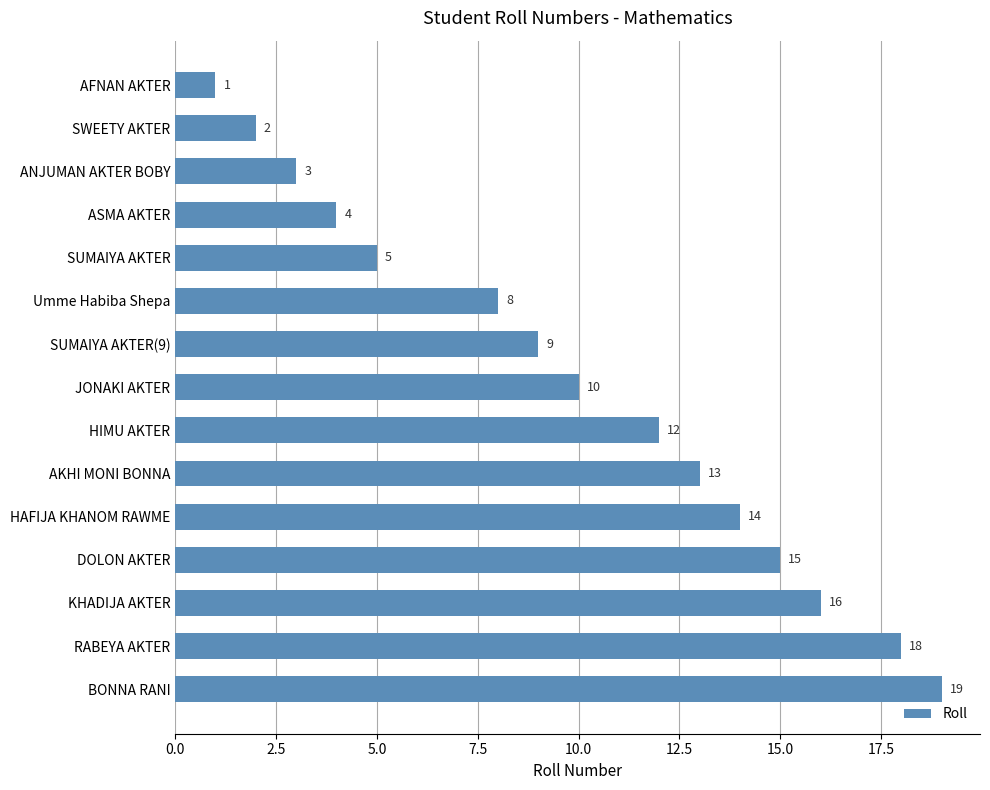

What position from the bottom is HAFIJA KHANOM RAWME?

5